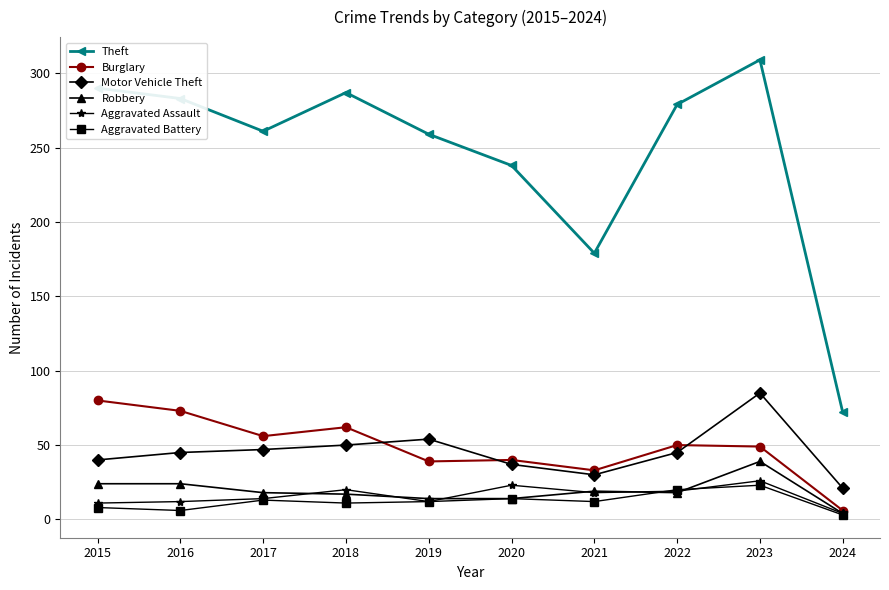

Read the Robbery value at 2020.

14